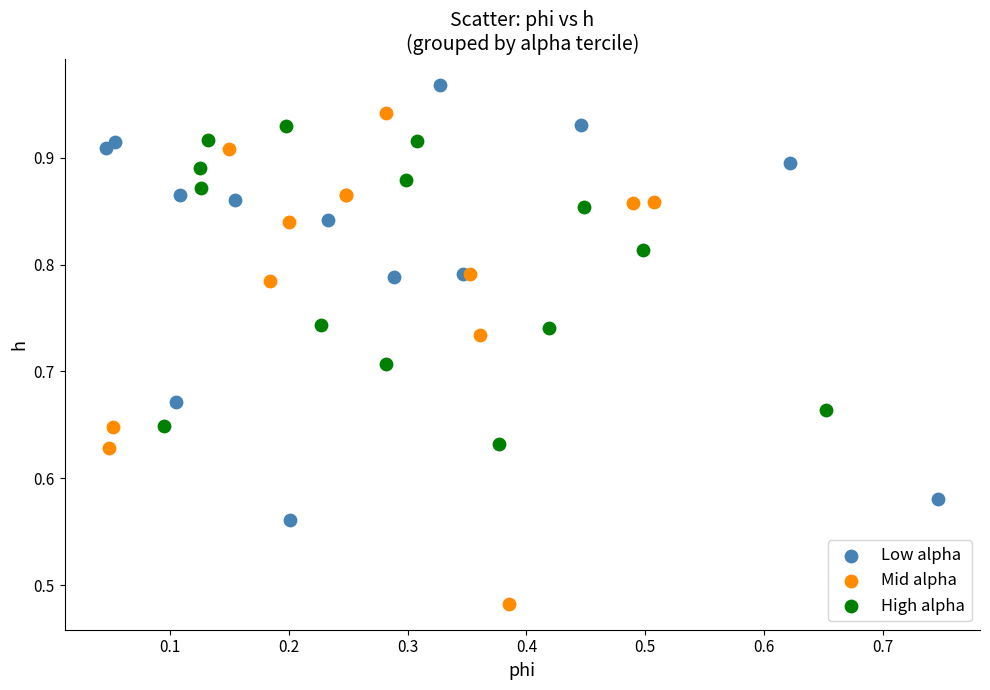

Which series has the largest Y range (max minus min)?

Mid alpha